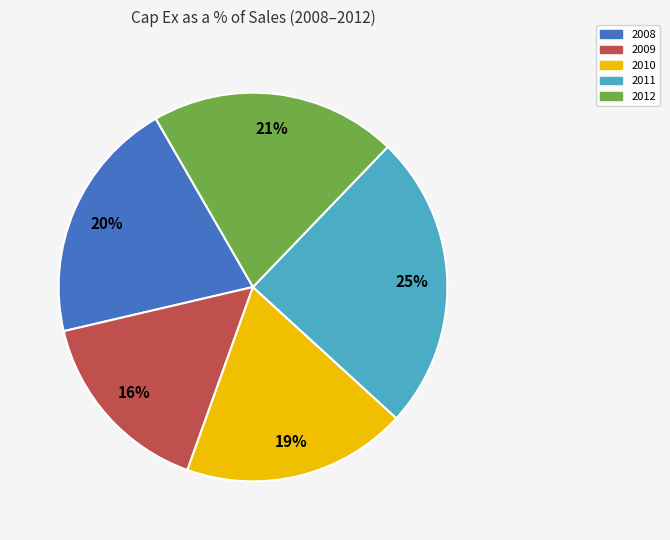

What percentage is the 2010 slice, to the nearest percent?

19%